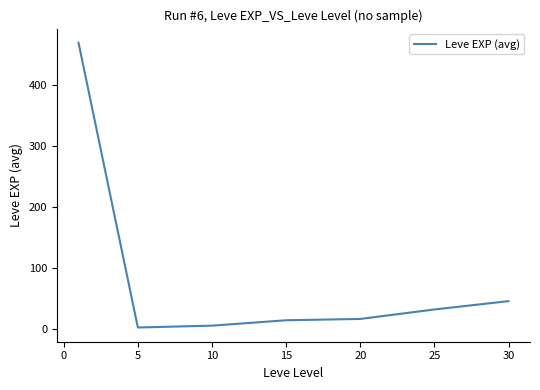

What is the difference between the maximum and minimum values?

466.2